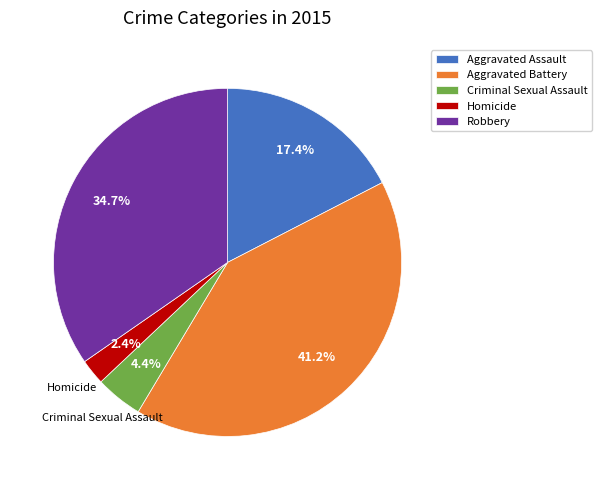

To the nearest percent, what percentage of the pie is Robbery?

35%